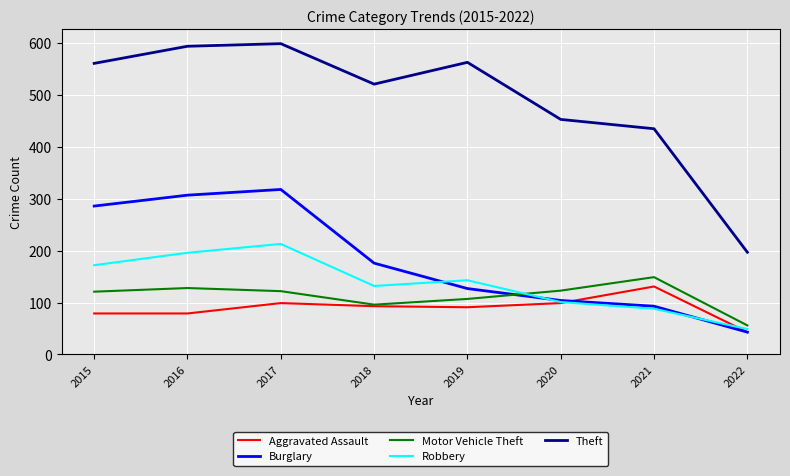

What is the lowest value of the Motor Vehicle Theft series?

56